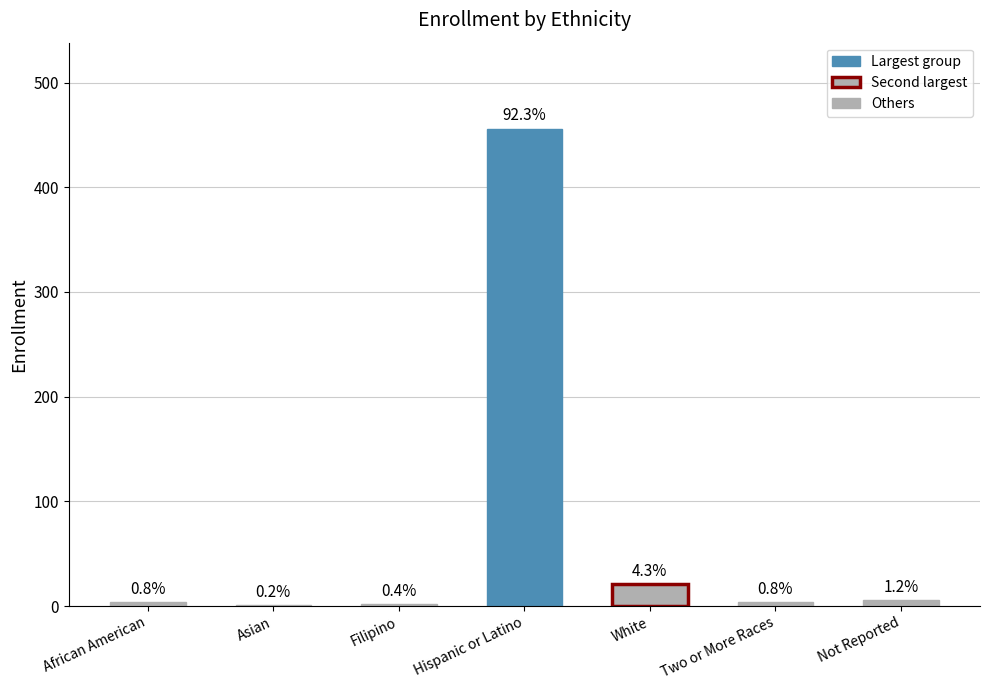

What is the change in value from Two or More Races to Not Reported?

+2